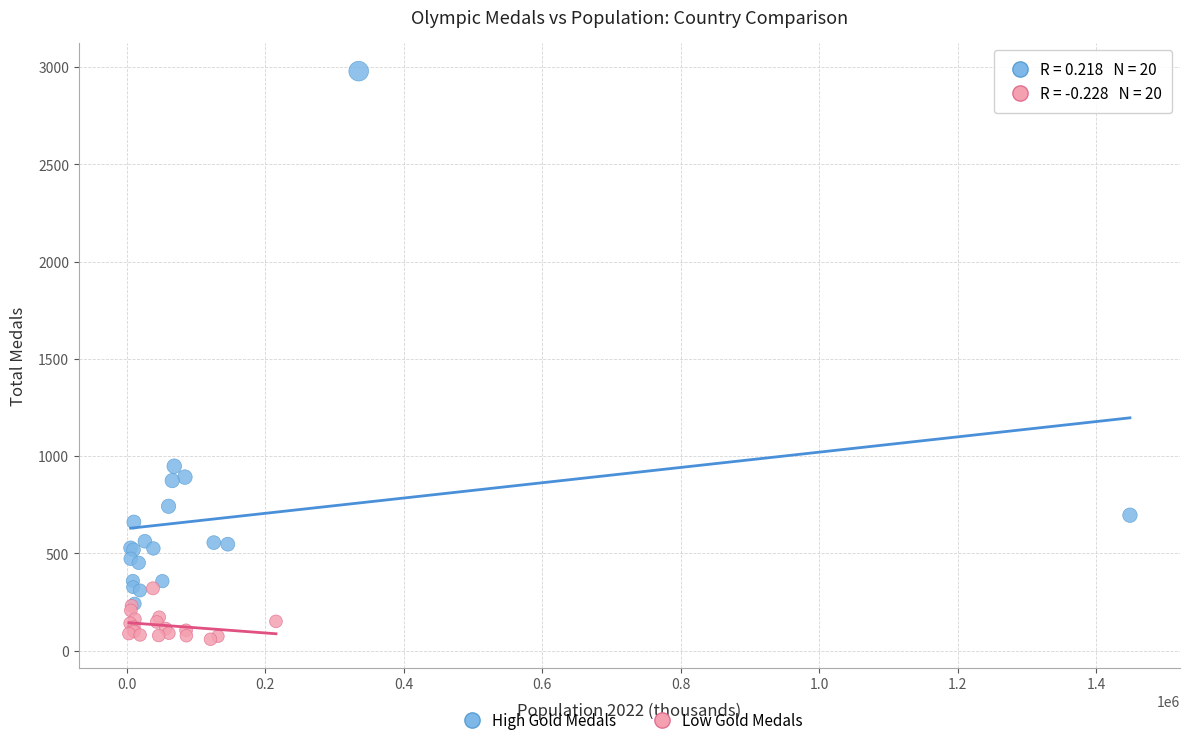

Which series contains the lowest Y value?

Low Gold Medals